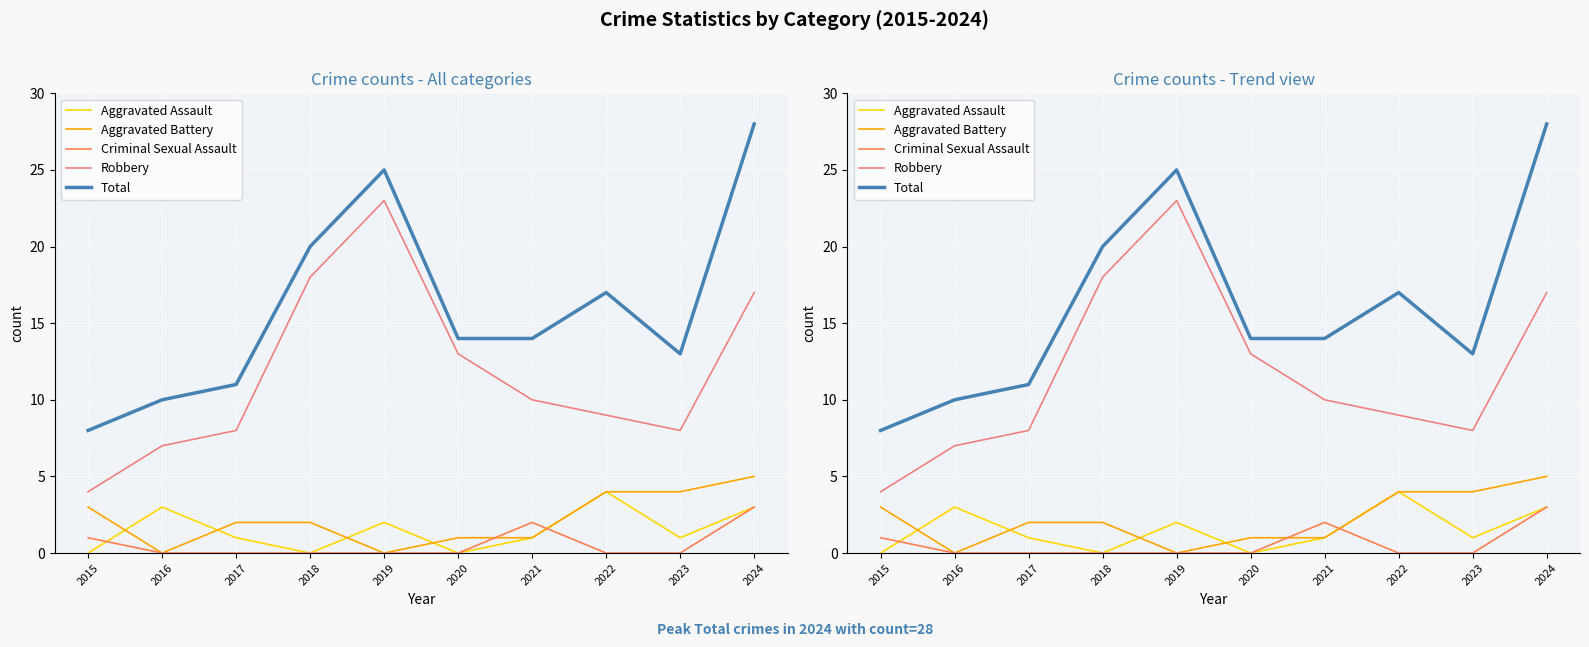

What is the value of the Aggravated Battery point at the 7th from the left?

1